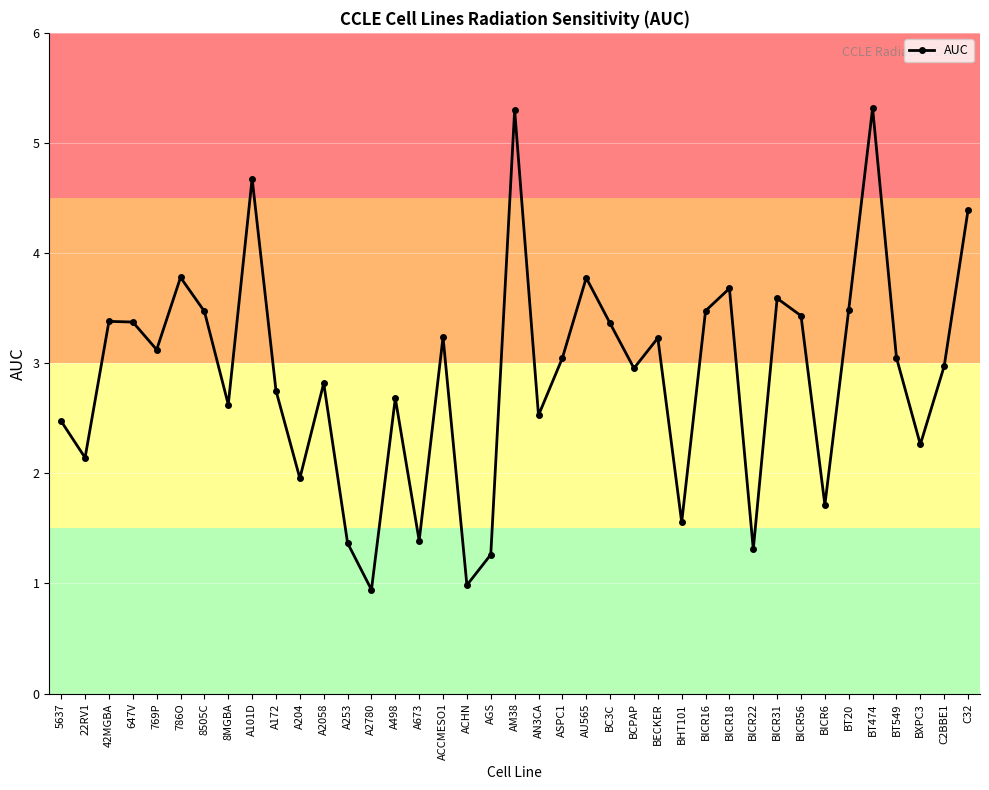

How many distinct data groups are displayed?

1